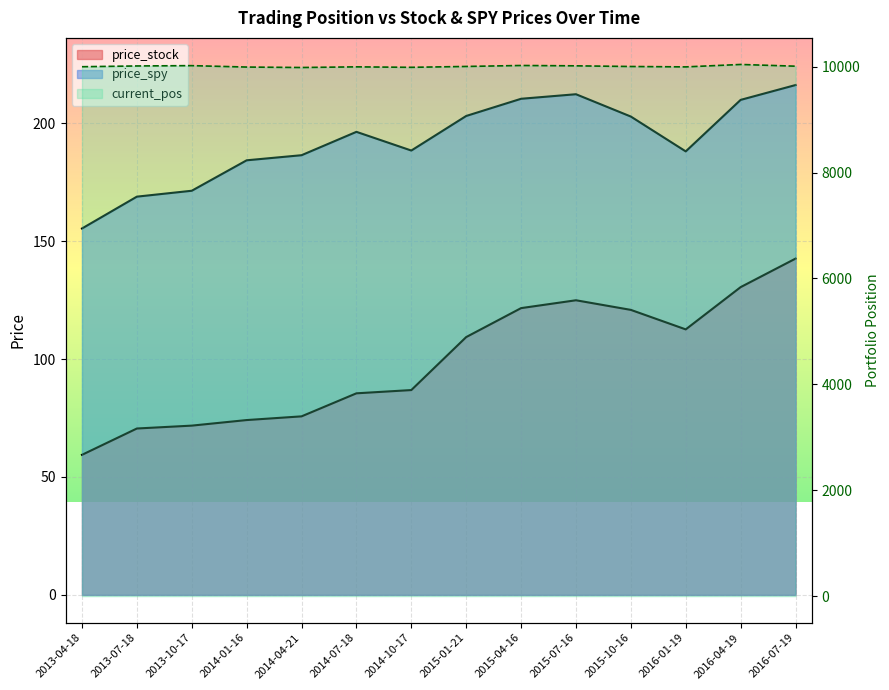

Reading right to left, what are all the values shown in this chart?

price_stock: 142.6	130.5	112.6	120.8	124.9	121.6	109.3	86.8	85.5	75.7	74.1	71.8	70.5	59.4
price_spy: 216.2	209.9	188.1	202.8	212.3	210.4	203.1	188.4	196.3	186.4	184.3	171.4	168.9	155.4
current_pos: 10010.3	10042.7	9997.0	10004.4	10017.0	10023.4	10005.2	9988.8	9997.7	9985.3	9993.9	10020.5	10014.7	10000.0